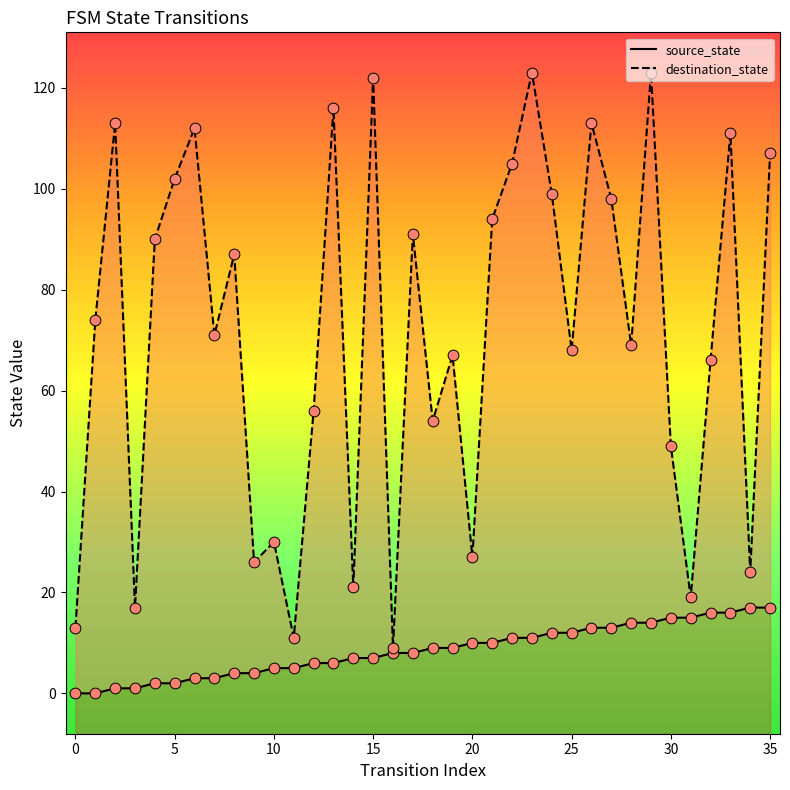

Which series contains the lowest Y value?

source_state